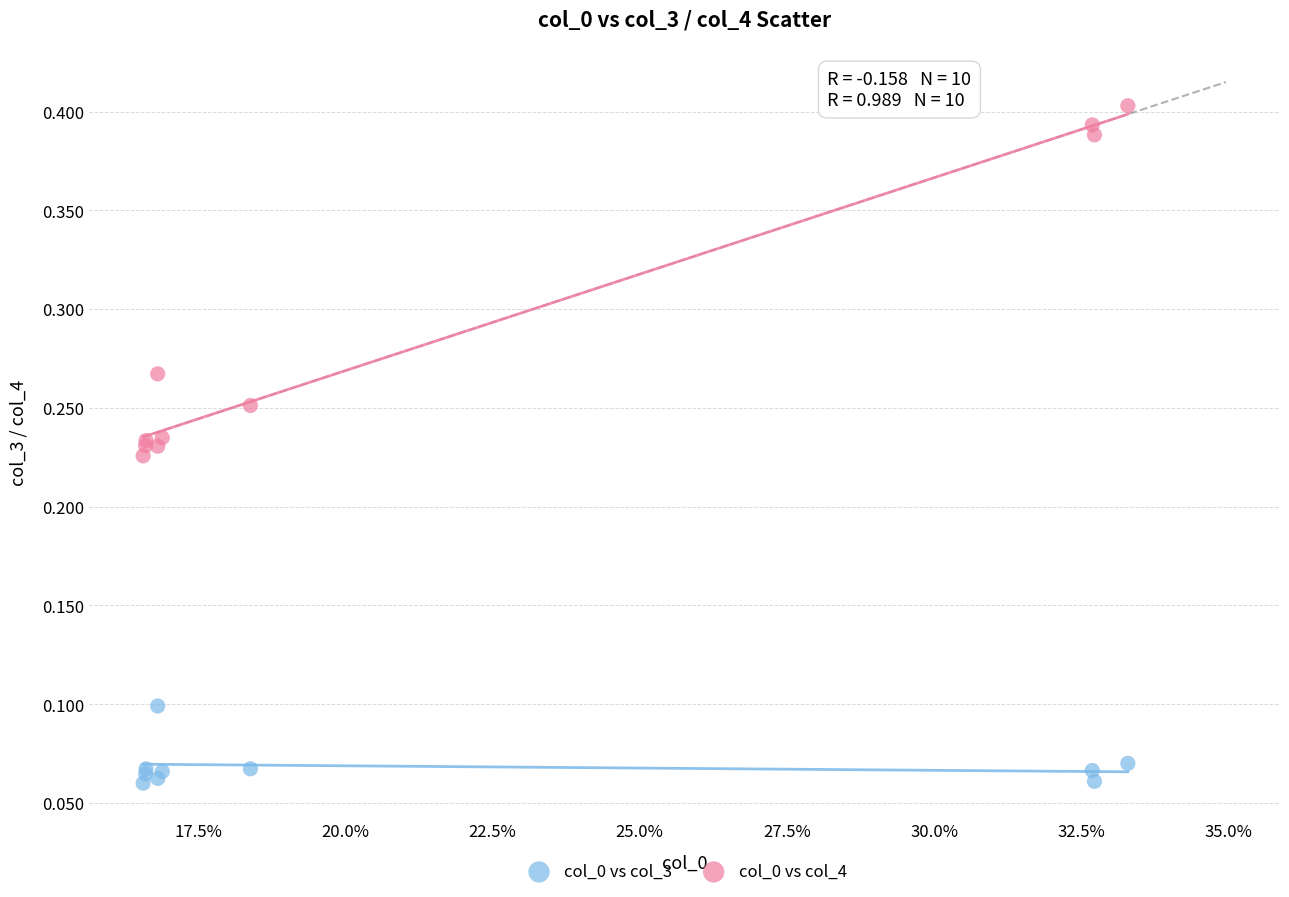

Which series reaches the maximum Y coordinate?

col_0 vs col_4